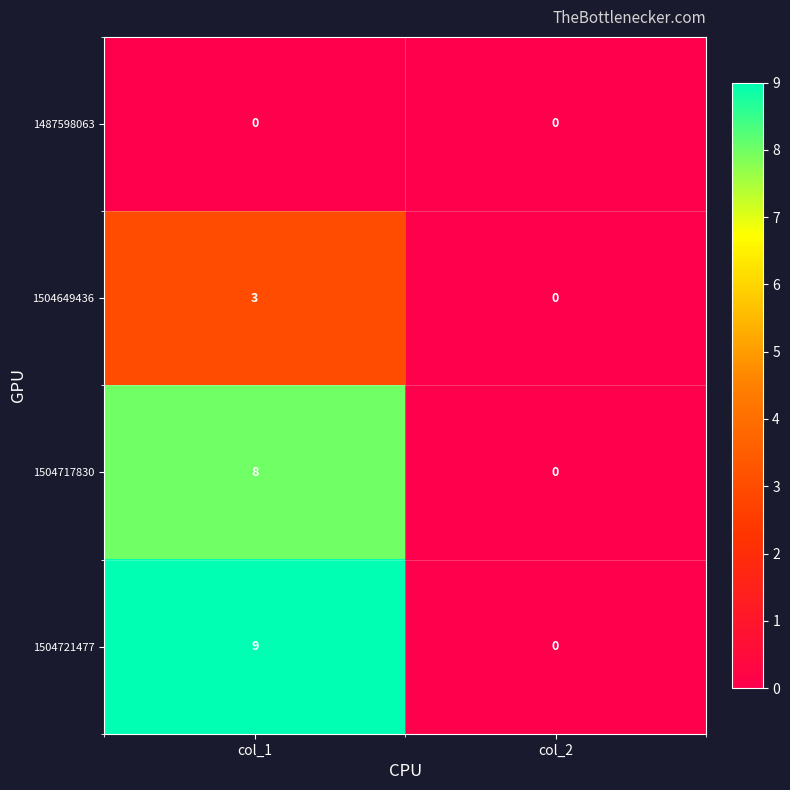

The 1487598063 series shows 0 at col_1. True or false?

True